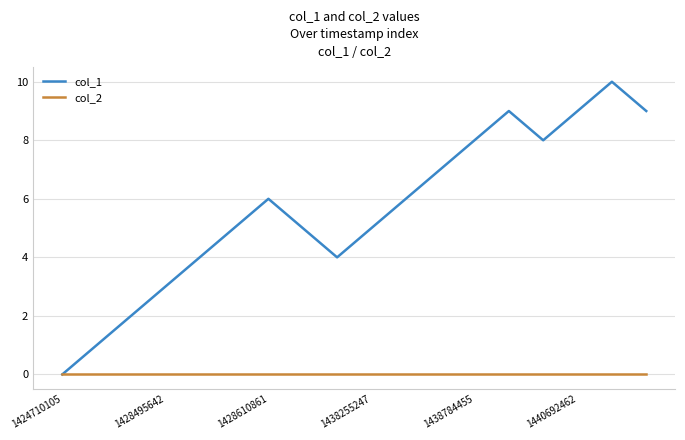

List the series in order of their overall mean, highest first.

col_1, col_2